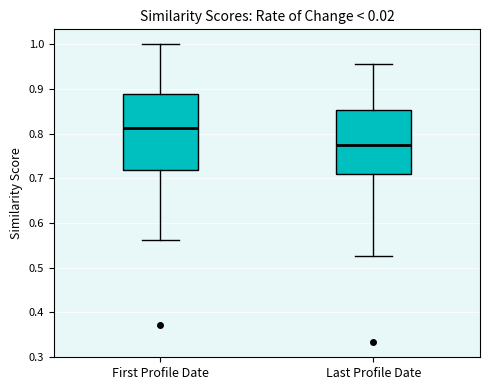

Which box has the lowest median line?

Last Profile Date